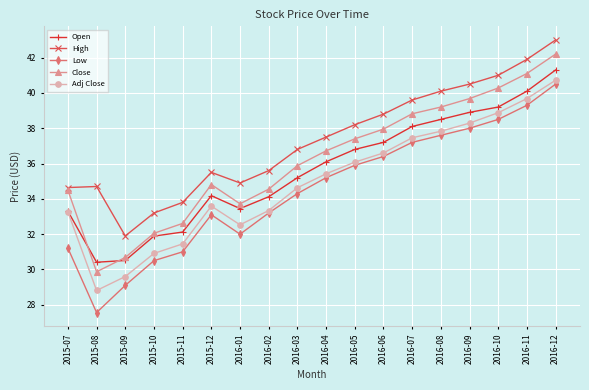

At which label does Low reach its minimum?

2015-08